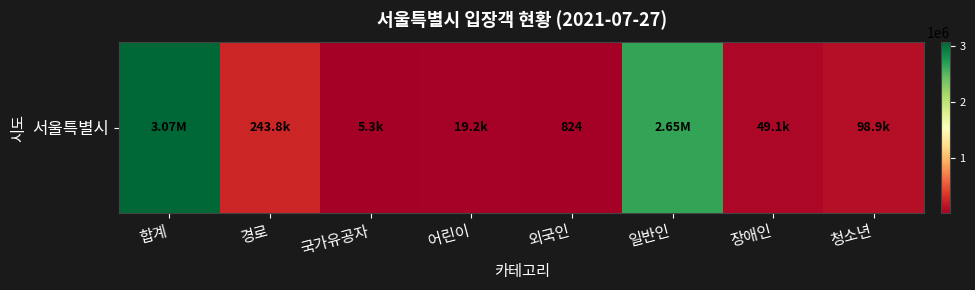

What is the change in value from 외국인 to 청소년?

+98065